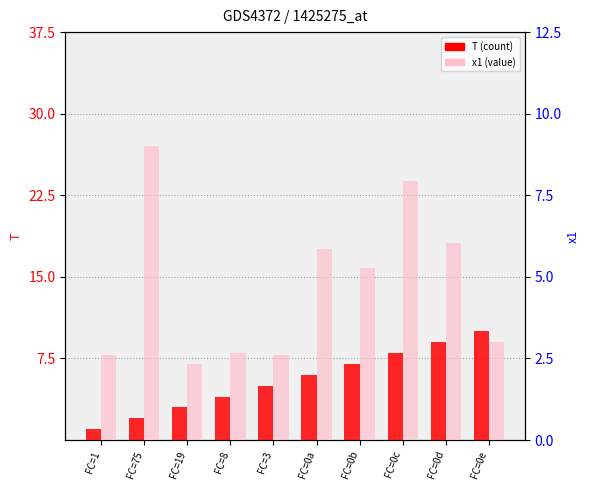

What is the lowest value of the x1 series?

2.3